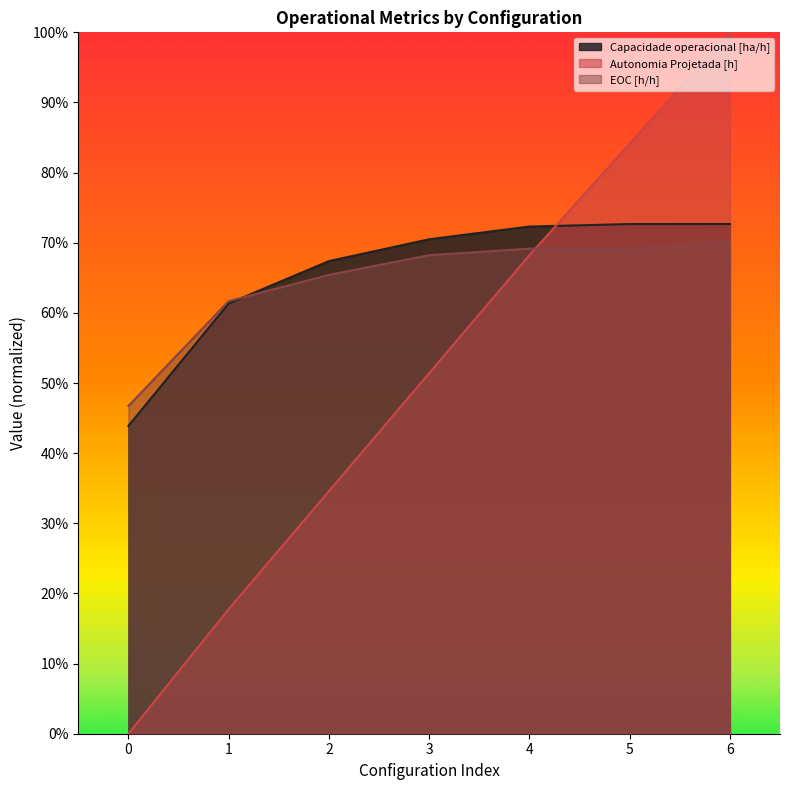

After their last crossing, which series has the higher values: Capacidade operacional [ha/h] or Autonomia Projetada [h]?

Autonomia Projetada [h]